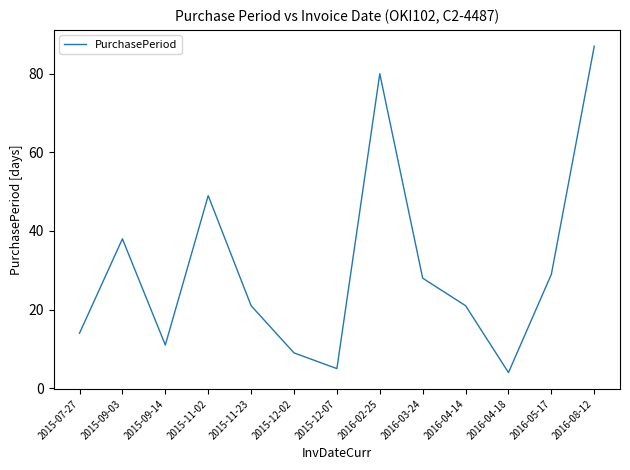

Is it true that the value at 2015-09-03 is 57?

False